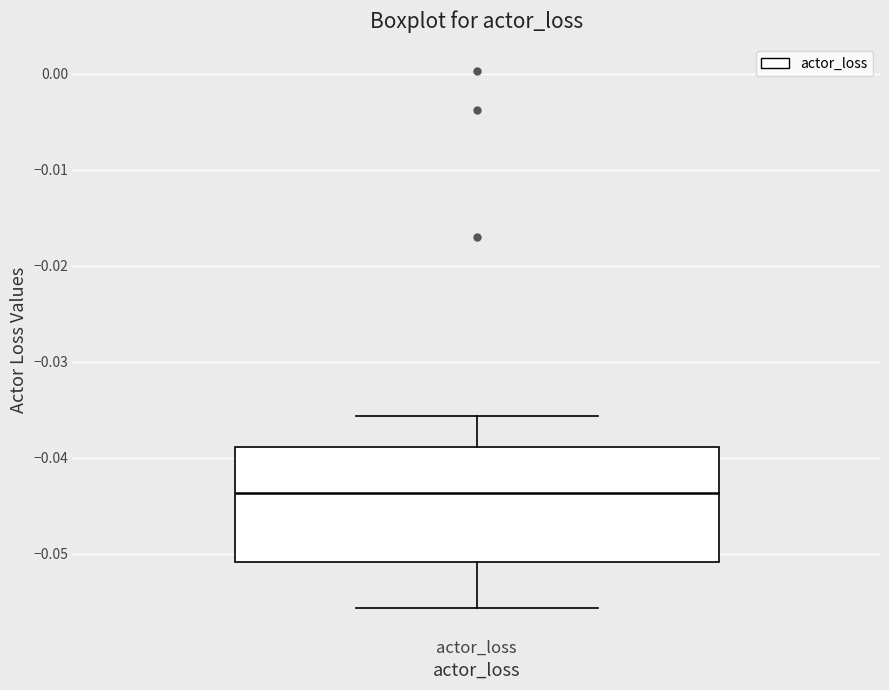

Read this box plot against the y-axis: the position of the median line, the range covered by the box, and the ends of both whiskers. The values are not printed on the chart, so give them approximately, as read against the axis.

median -0.044, box -0.051 to -0.039, whiskers -0.056 to -0.036